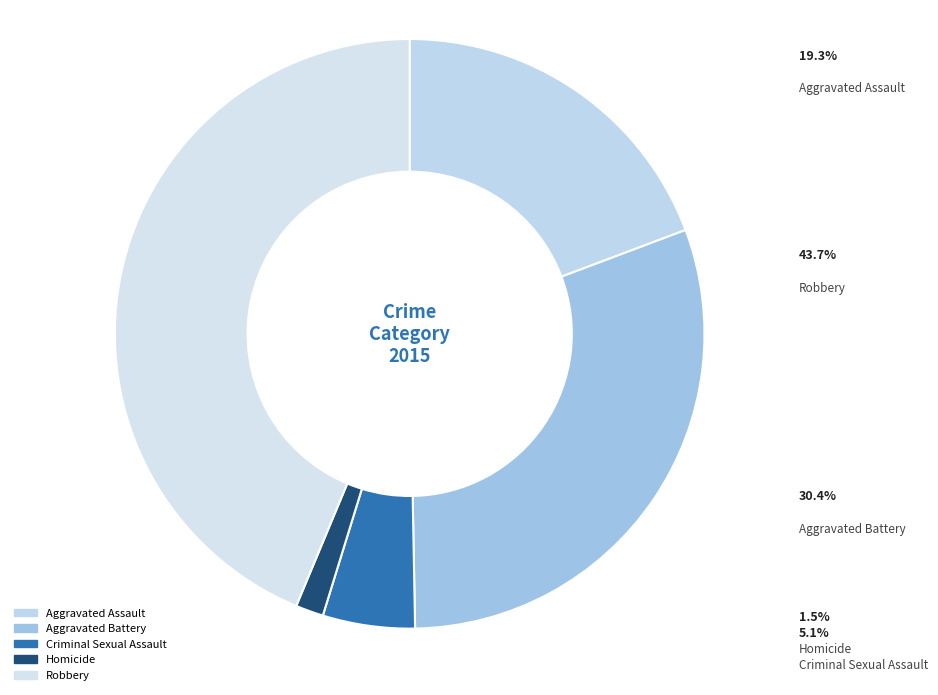

To the nearest percent, what is the difference between the largest and smallest slice percentages?

42%